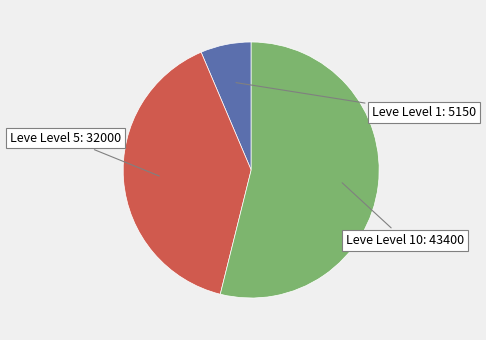

Between Leve Level 1 and Leve Level 10, which is larger?

Leve Level 10